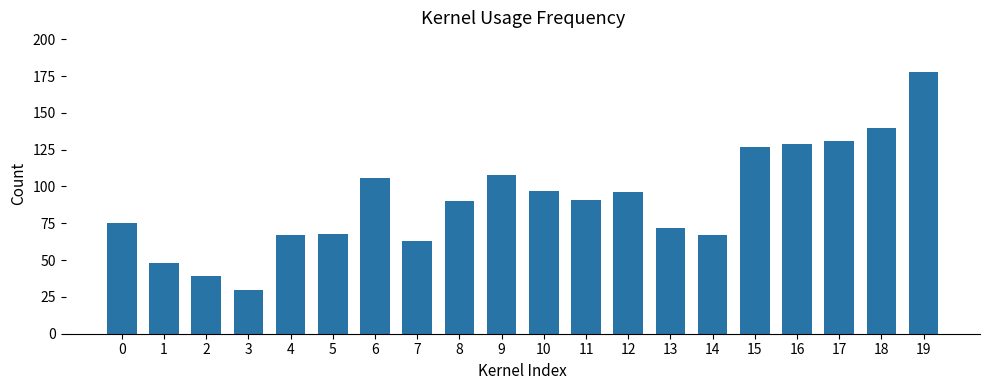

How many bars are there in total?

20